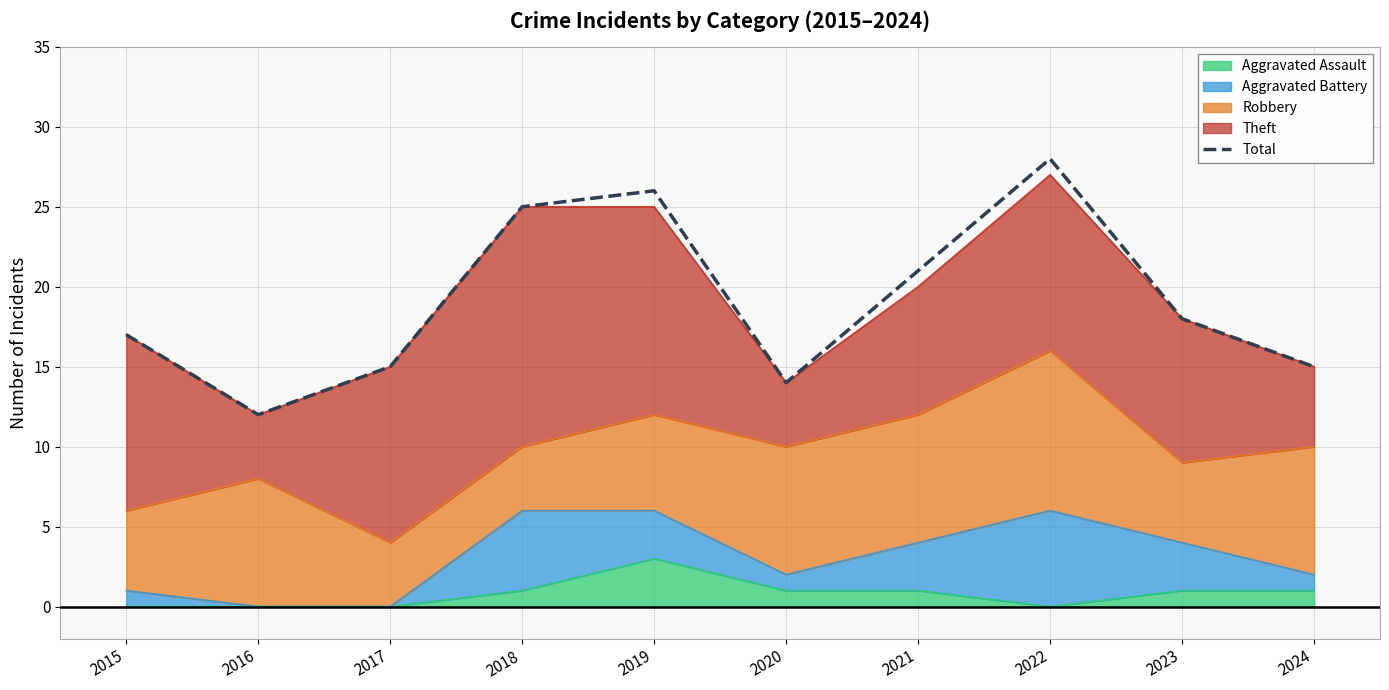

What is the value of the 8th point from the left?

28